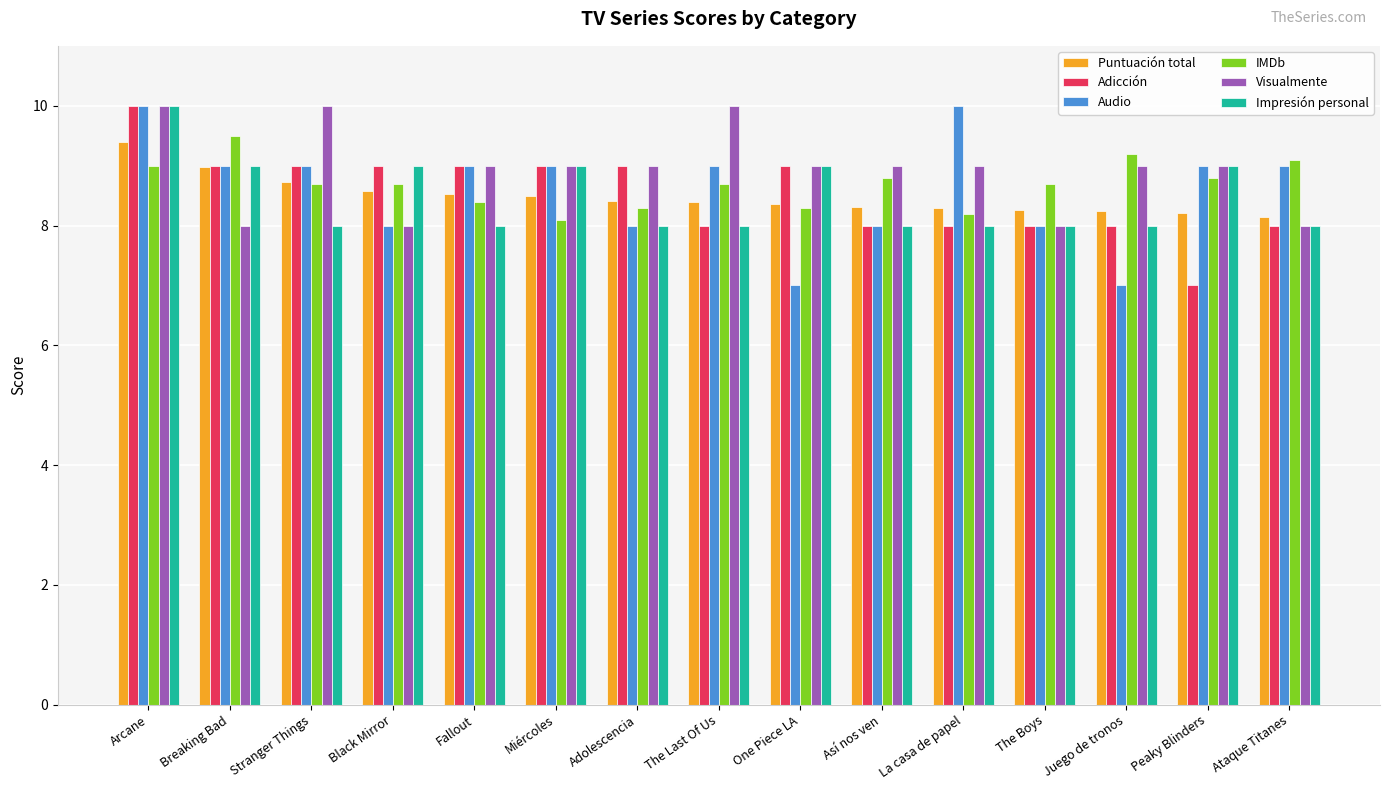

Is it true that IMDb equals 9.2 at Juego de tronos?

True